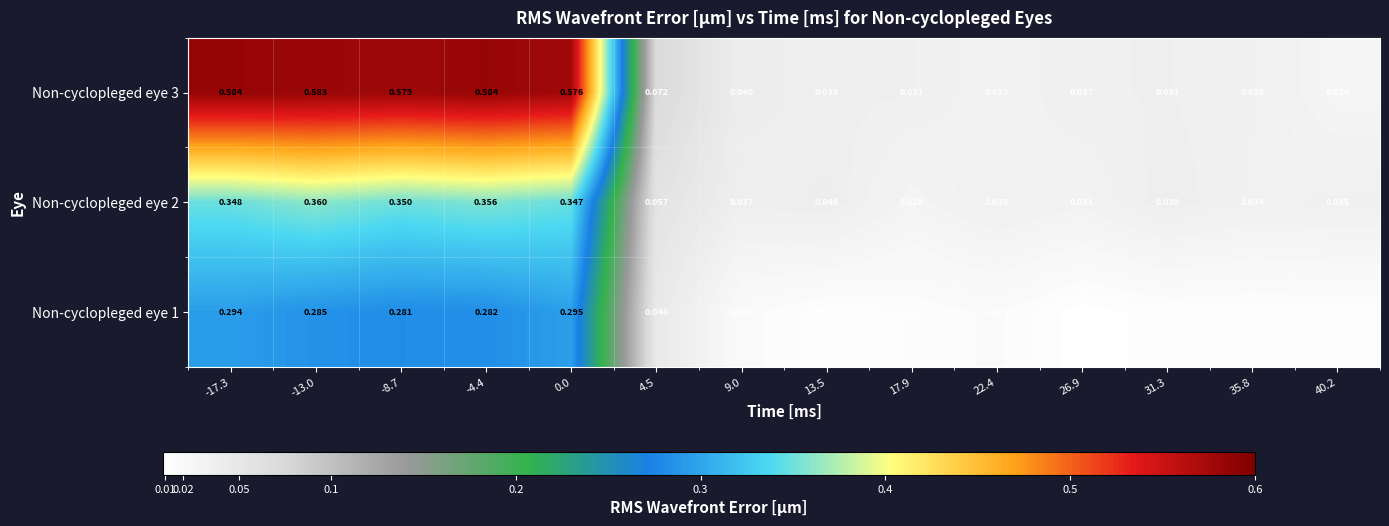

Rank the series by their average value, from highest to lowest.

Non-cyclopleged eye 3, Non-cyclopleged eye 2, Non-cyclopleged eye 1